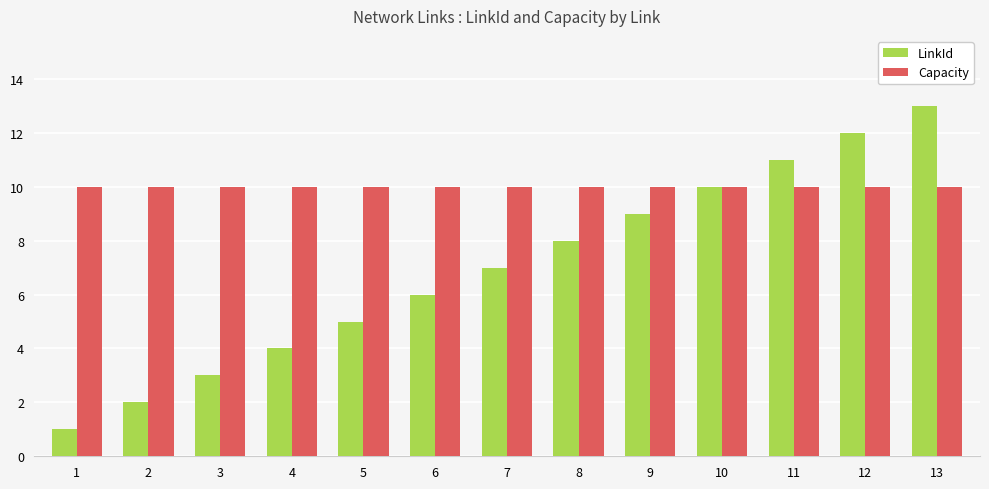

How many data points in LinkId are less than 7?

6